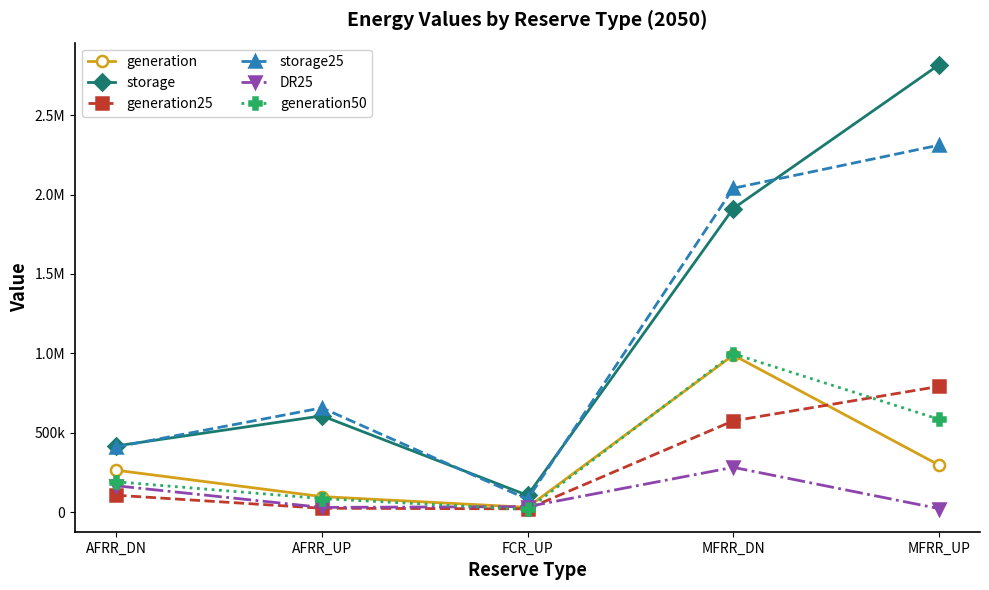

What are all the series names shown in the legend?

generation, storage, generation25, storage25, DR25, generation50